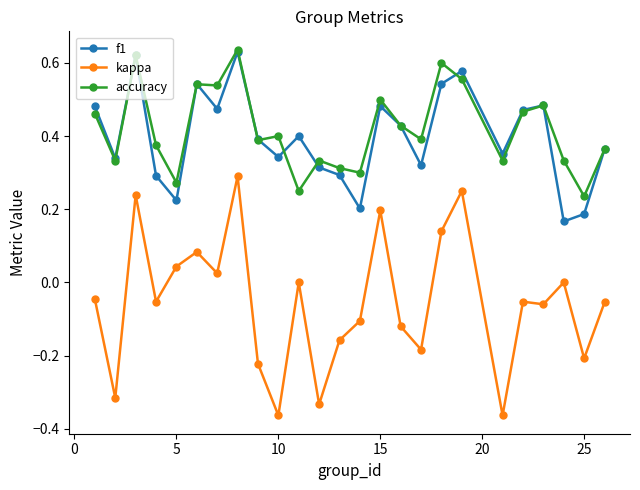

Which series has the largest range (max minus min)?

kappa